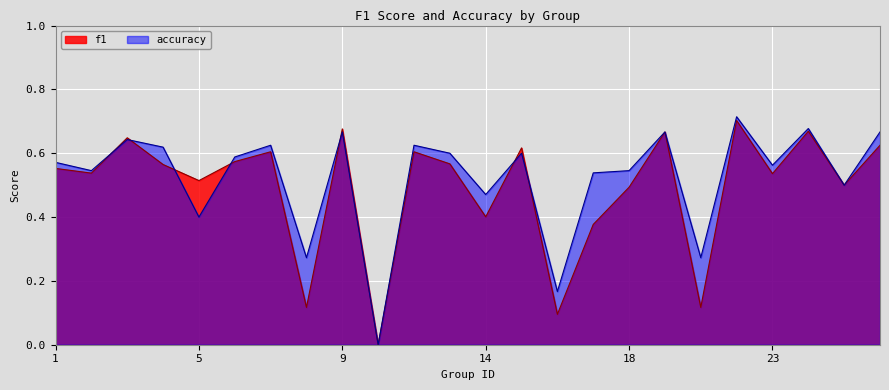

What is the value of the accuracy point at the 8th from the left?

0.3